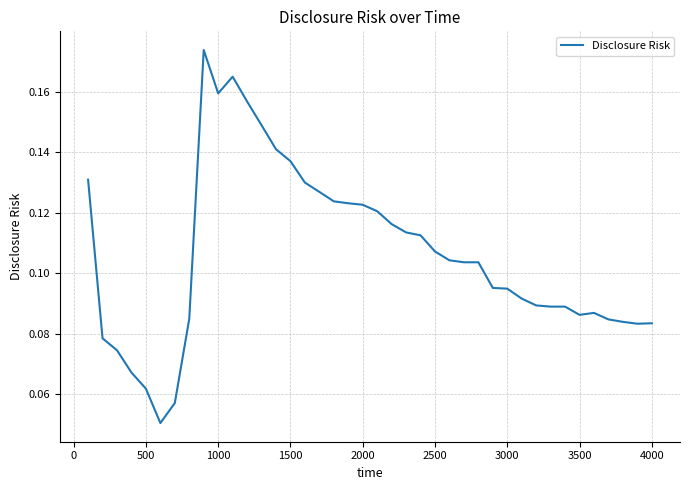

Is this an area chart (filled region under the line)?

No